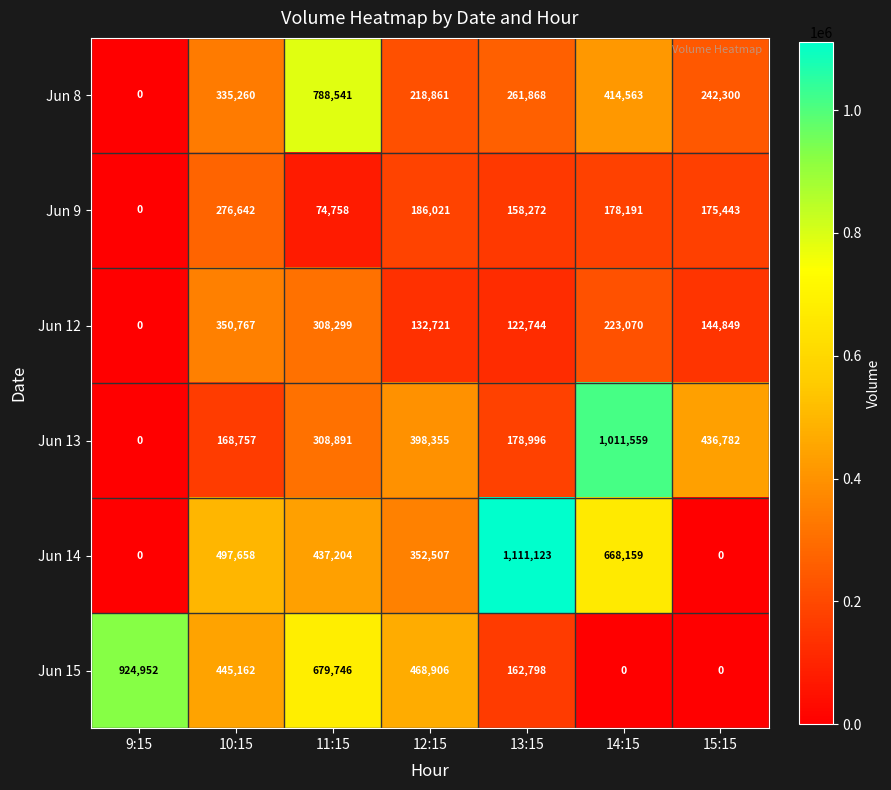

At which category is the sum across all series the highest?

11:15